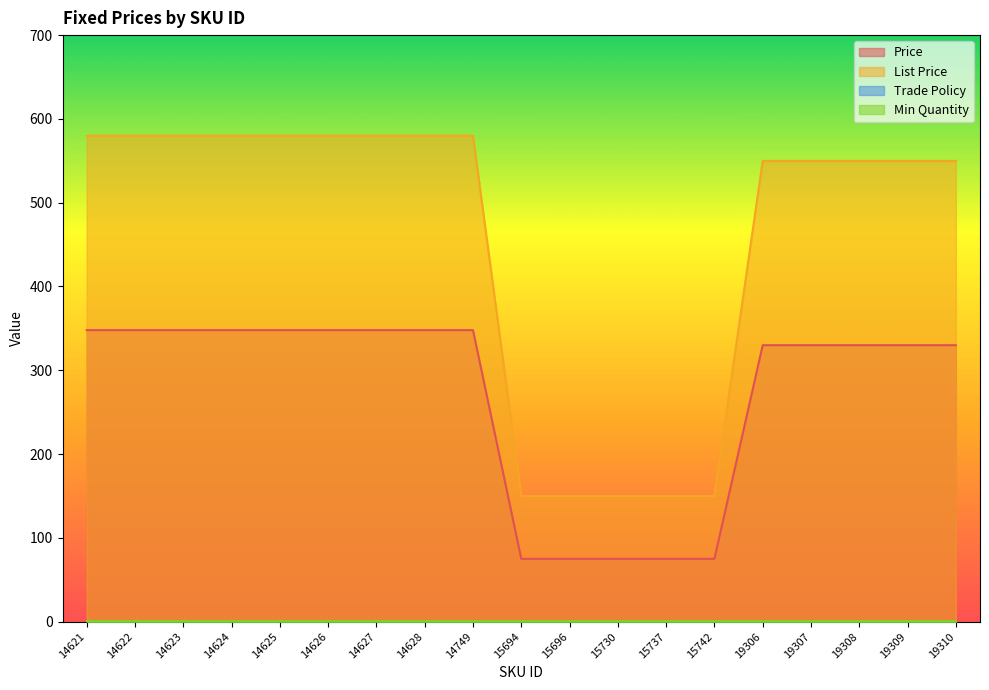

True or false: List Price has a value of 217.9 at 14628.

False